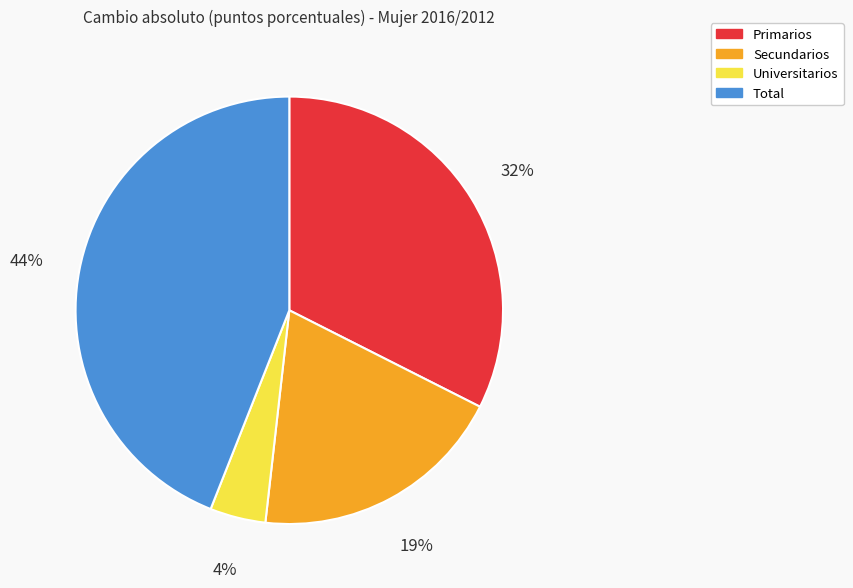

To the nearest percent, what percentage of the pie is Universitarios?

4%